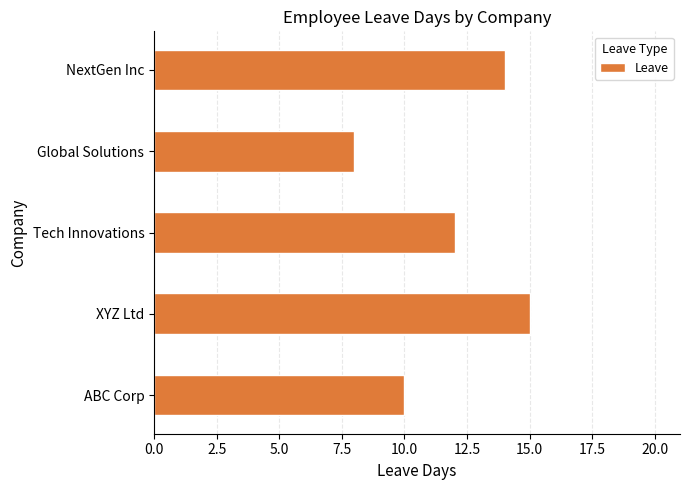

Is it true that the value at NextGen Inc is 3?

False